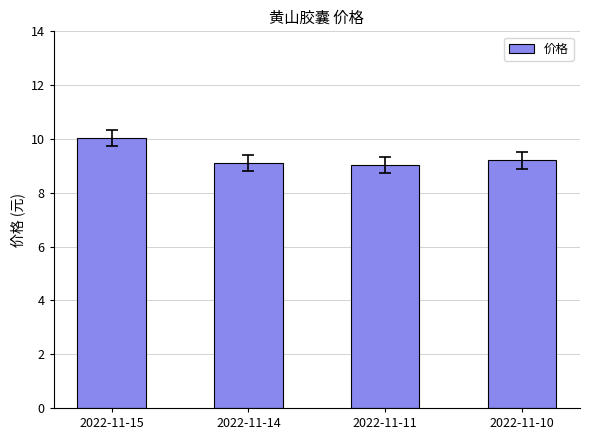

What is the maximum value shown in the chart?

10.0